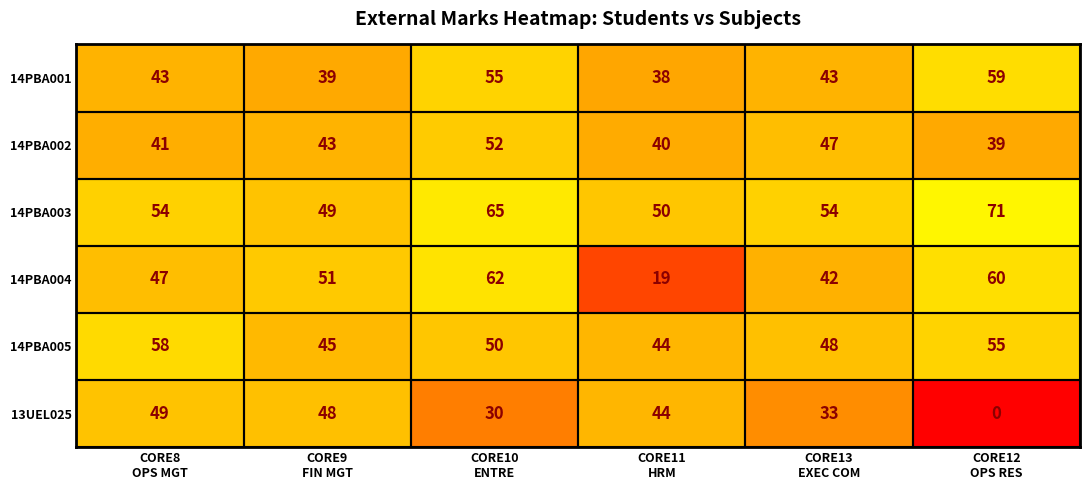

What is the maximum value shown in the chart?

71